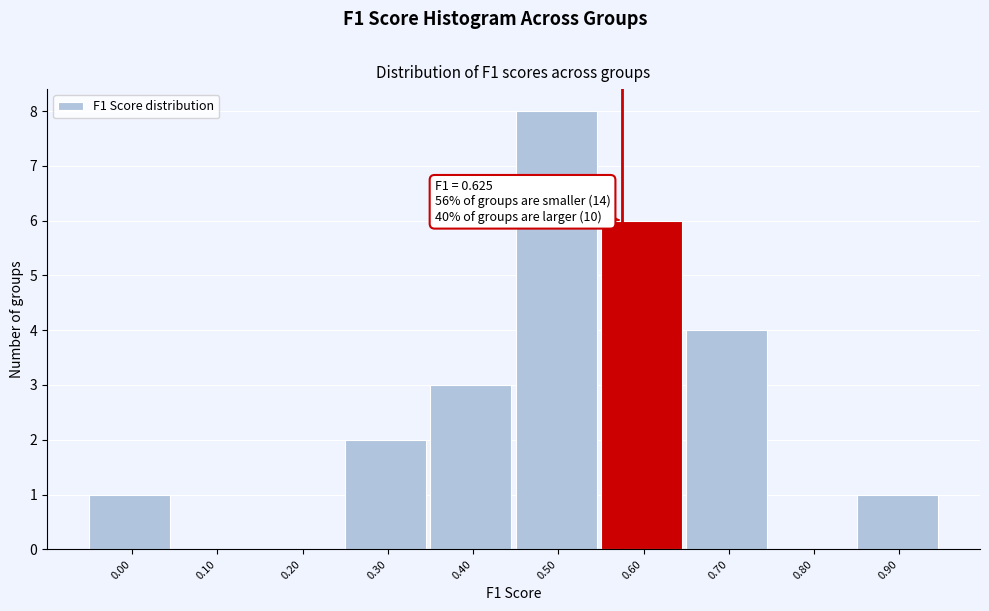

What is the ratio of the value at 0.00 to the value at 0.40?

0.3